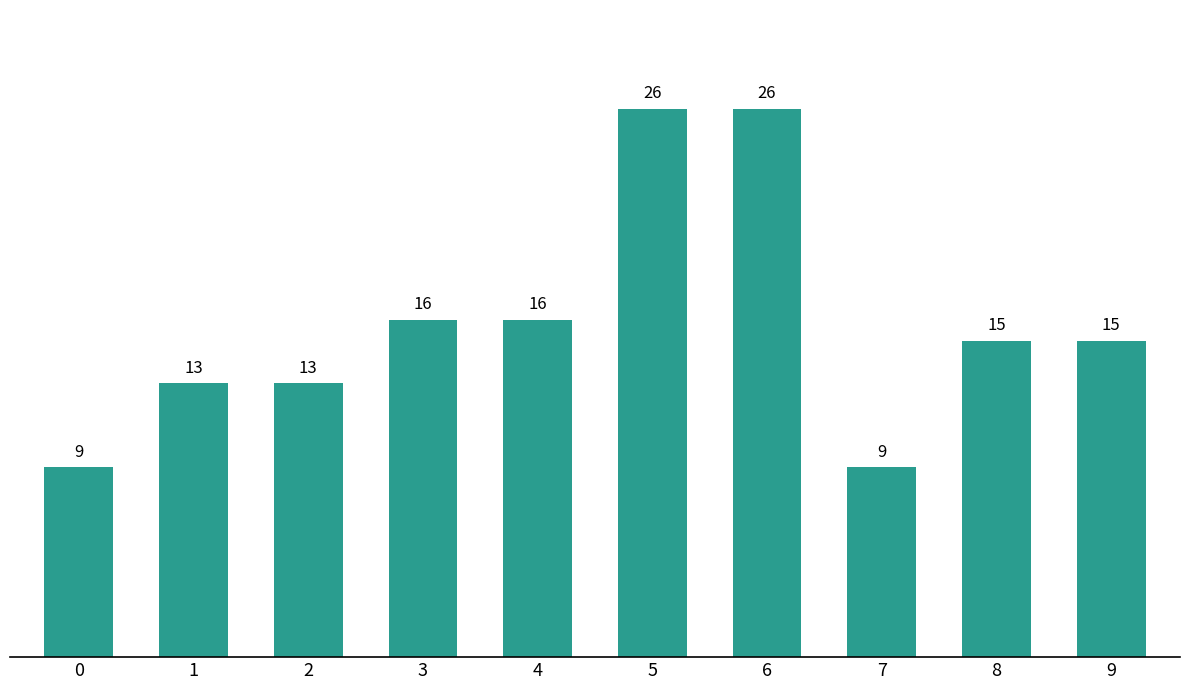

What is the value of the 9th bar from the left?

15